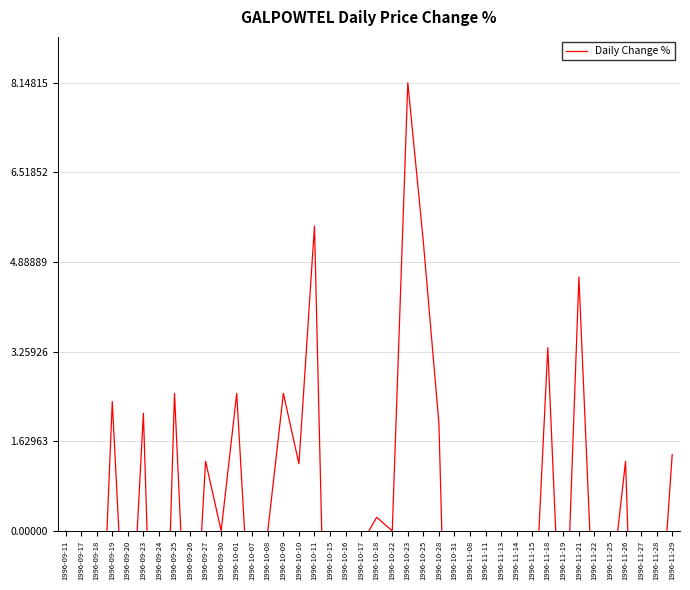

What value does the data have at 1996-09-27?

1.3